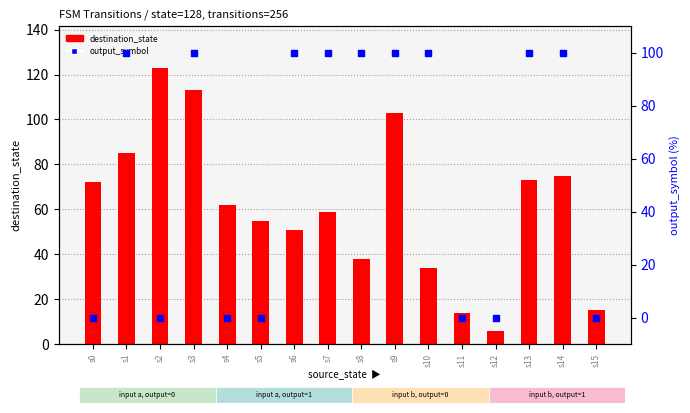

Which series has the largest total across all categories?

destination_state